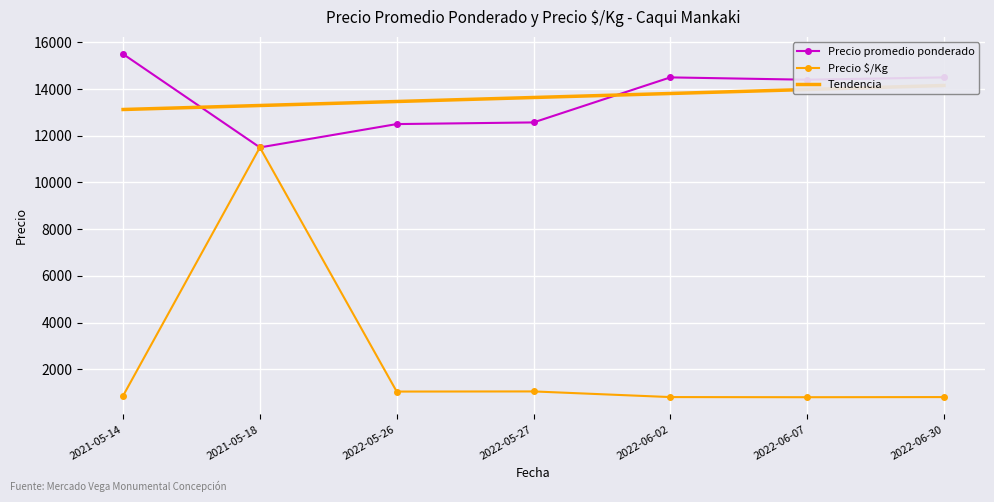

Is it true that Precio promedio ponderado equals 14500.0 at 2022-06-30?

True